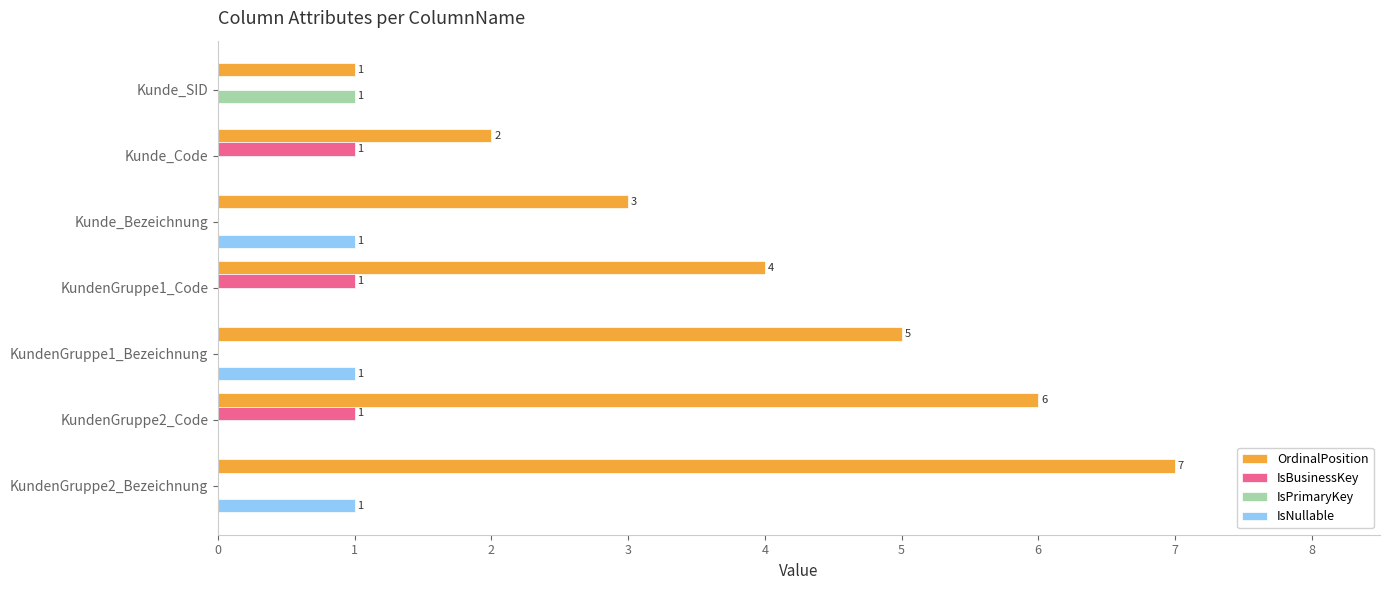

Between Kunde_SID and KundenGruppe1_Bezeichnung, which series saw the biggest shift?

OrdinalPosition